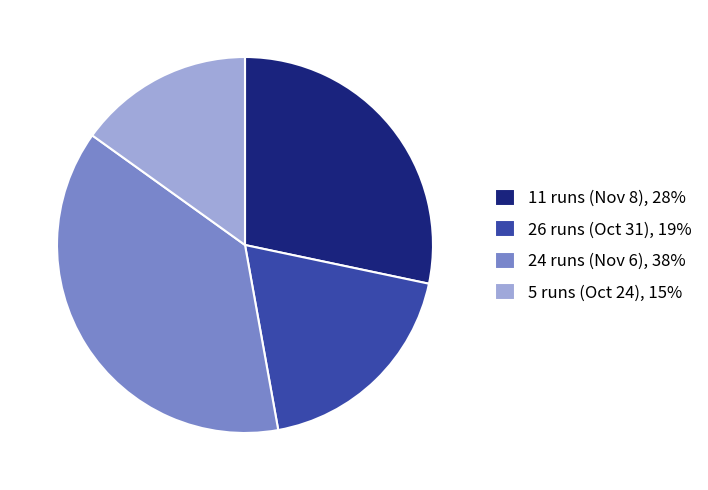

Between 24 runs (Nov 6), 38% and 11 runs (Nov 8), 28%, which is larger?

24 runs (Nov 6), 38%